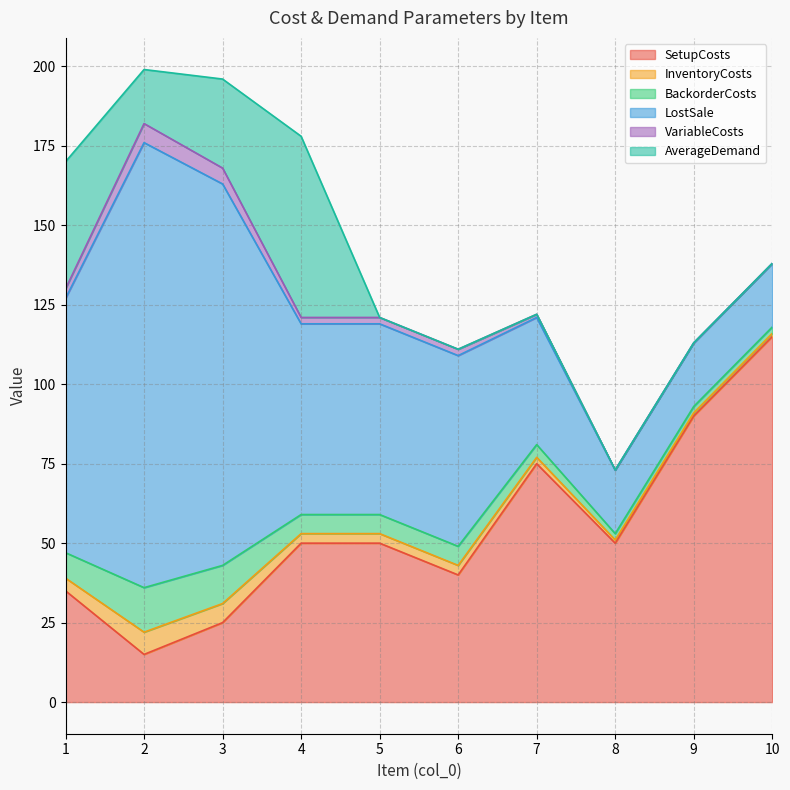

What is the difference between the maximum and minimum values in the VariableCosts series?

6